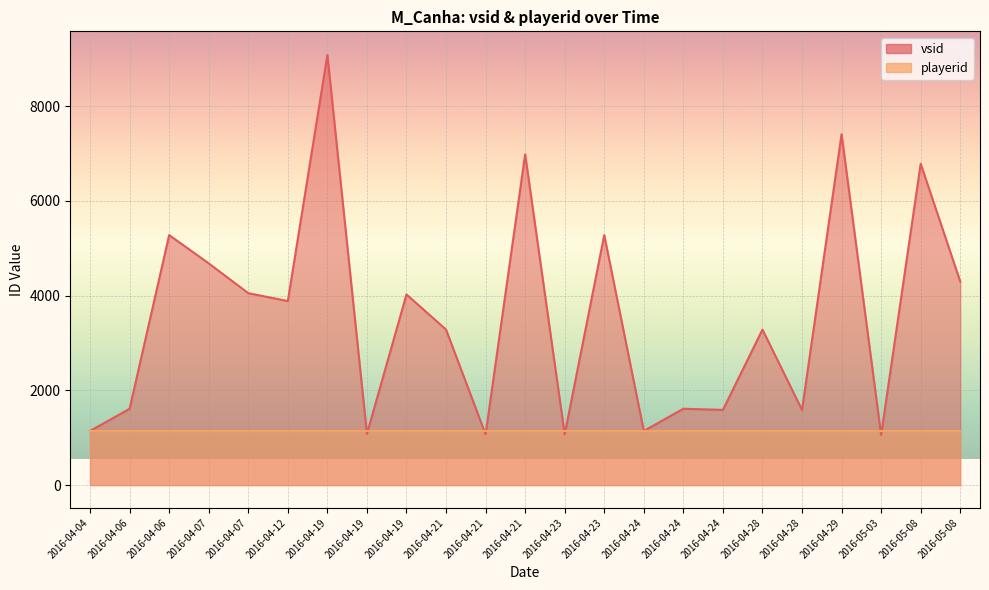

List the labels in order of value, largest first.

2016-04-19, 2016-04-29, 2016-04-21, 2016-05-08, 2016-04-06, 2016-04-23, 2016-04-07, 2016-05-08, 2016-04-07, 2016-04-19, 2016-04-12, 2016-04-21, 2016-04-28, 2016-04-06, 2016-04-24, 2016-04-24, 2016-04-28, 2016-04-04, 2016-04-24, 2016-04-19, 2016-04-21, 2016-04-23, 2016-05-03